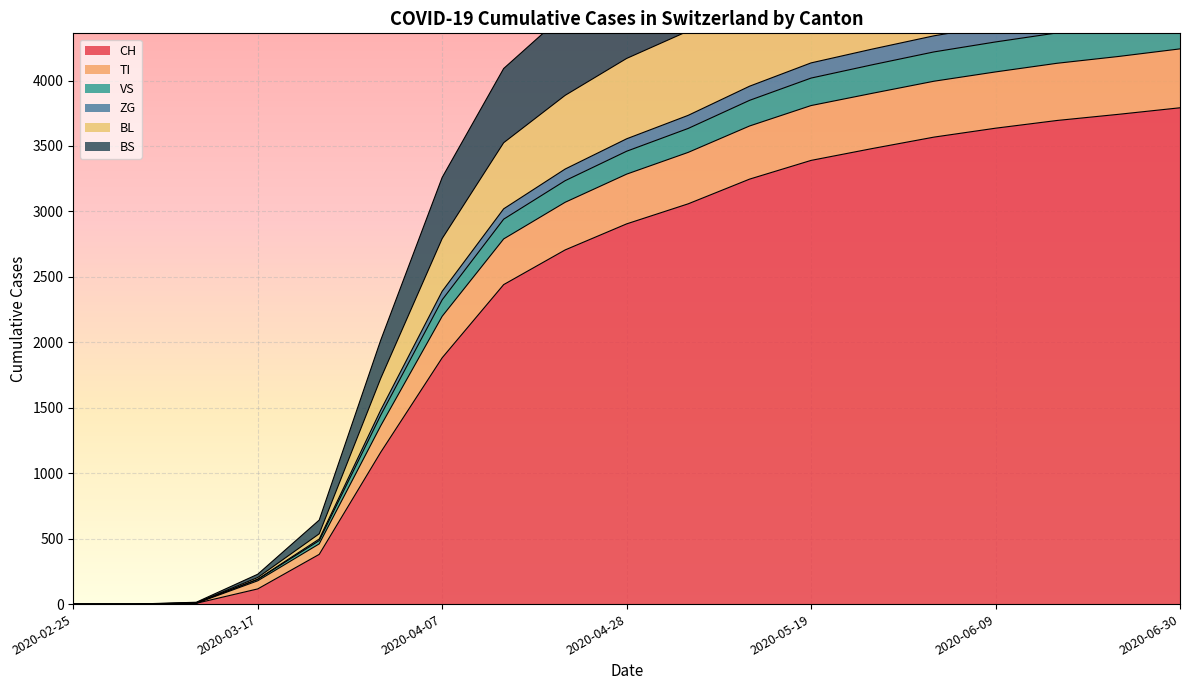

What is the value of the ZG point at the 19th from the left?

4621